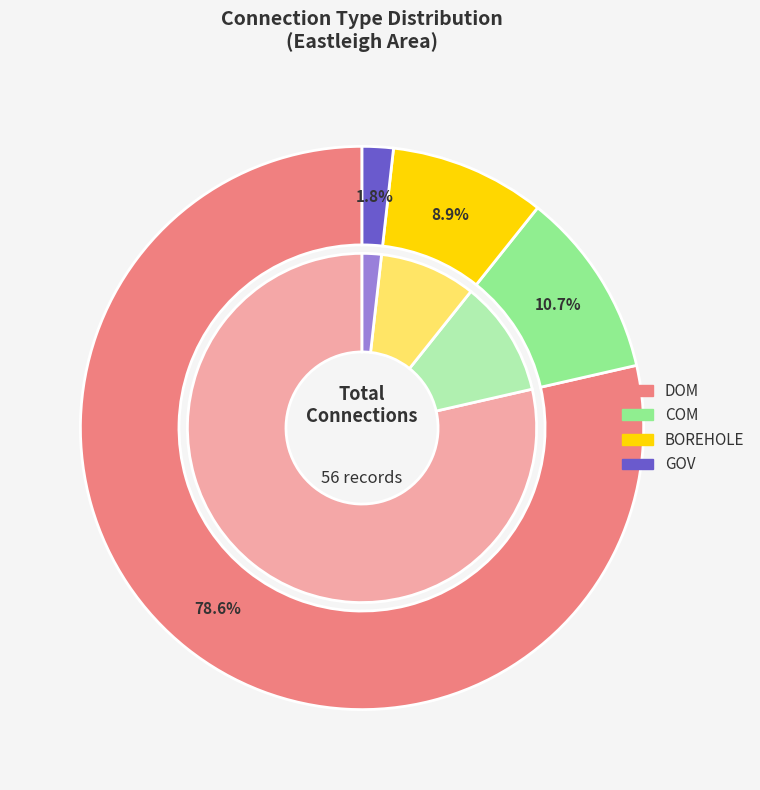

True or false: BOREHOLE accounts for 1% of the total.

False